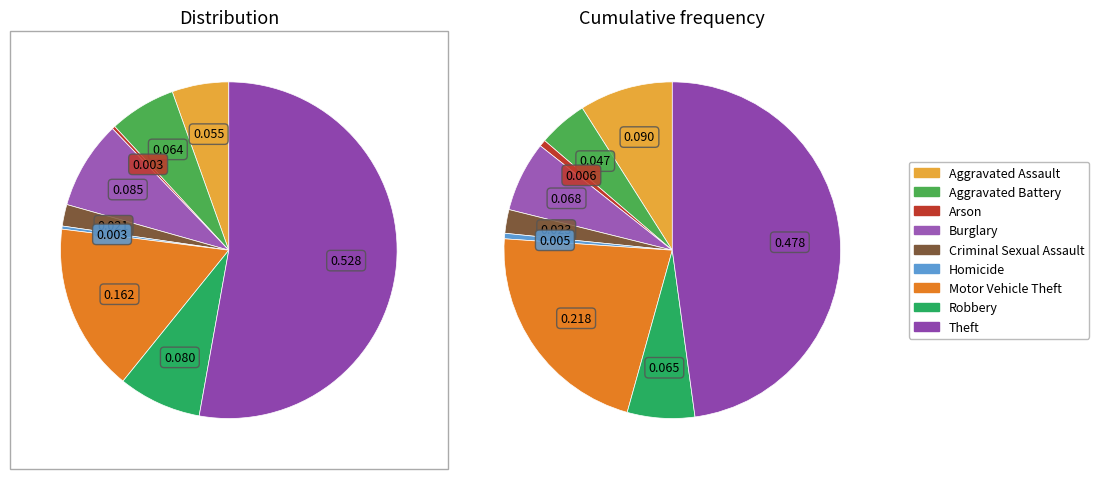

To the nearest percent, what percentage of the pie is Aggravated Battery?

6%